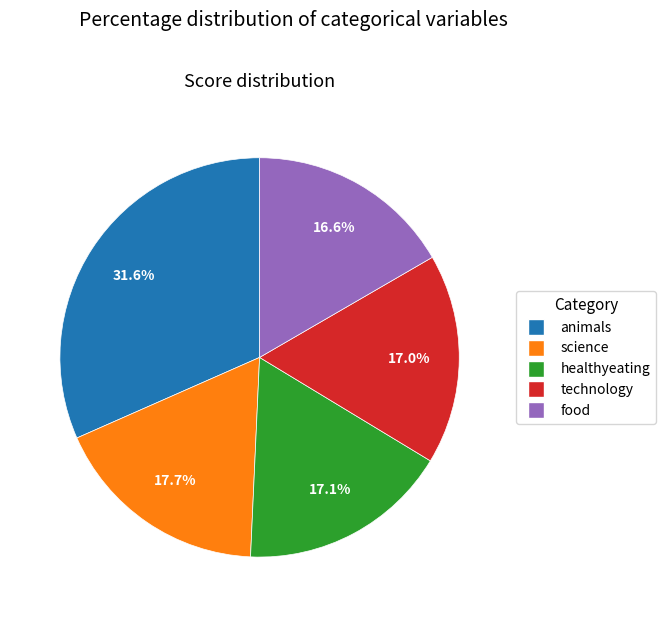

What percentage do food and healthyeating together represent?

33.7%